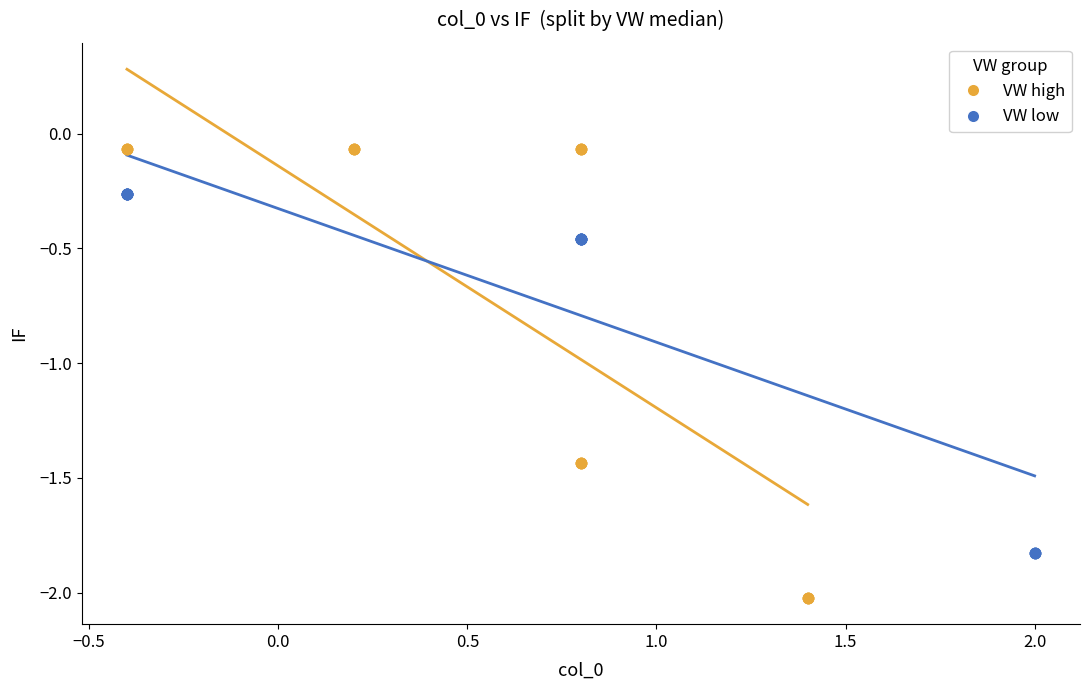

Which series contains the lowest Y value?

VW high